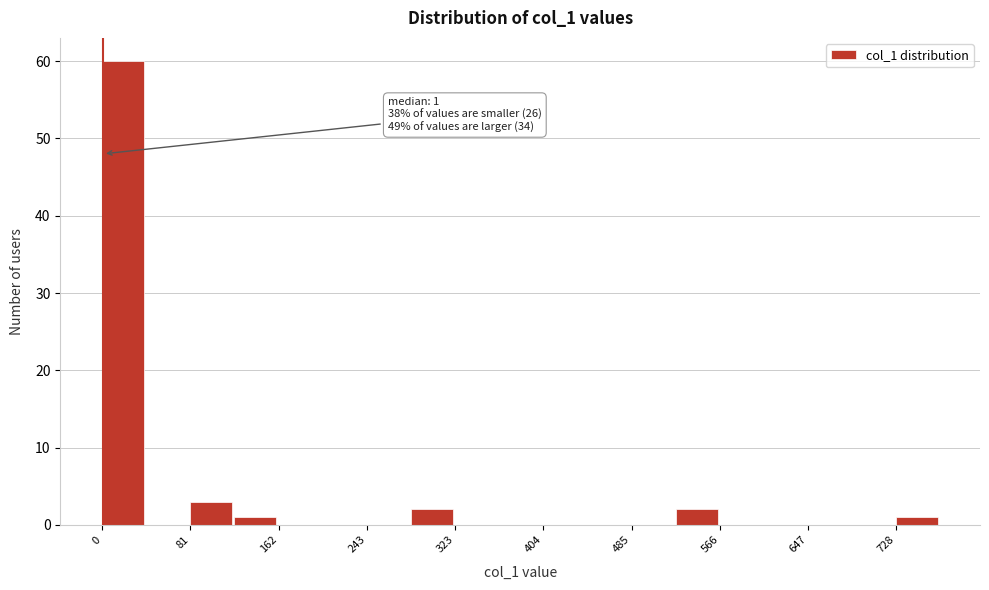

Which range on the x-axis has the tallest bar?

0 to 40